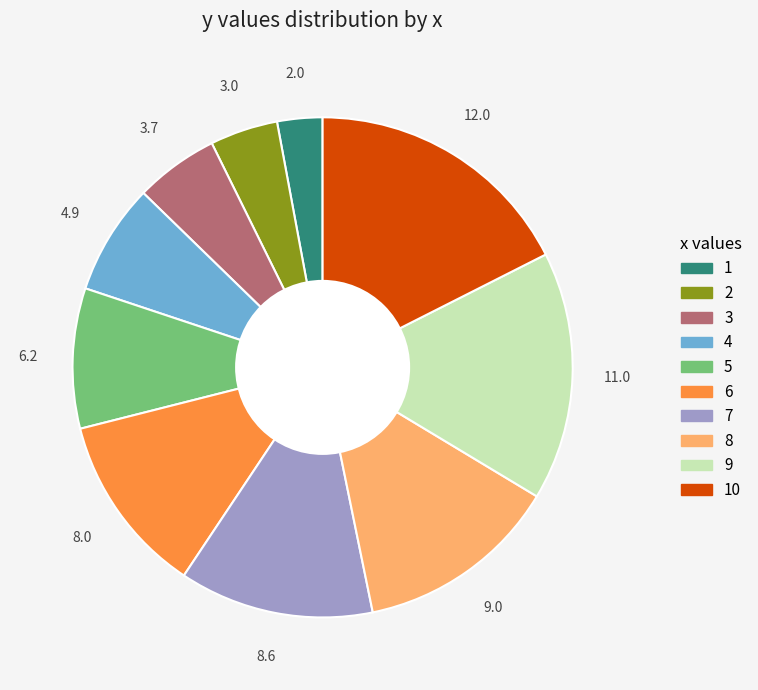

Does 3 account for over 50% of the chart?

No